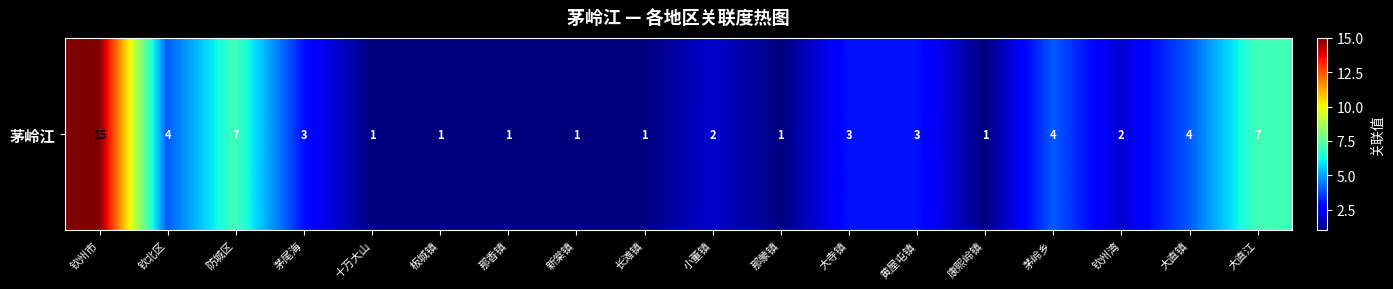

What is the sum of the values at 新棠镇 and 康熙岭镇?

2